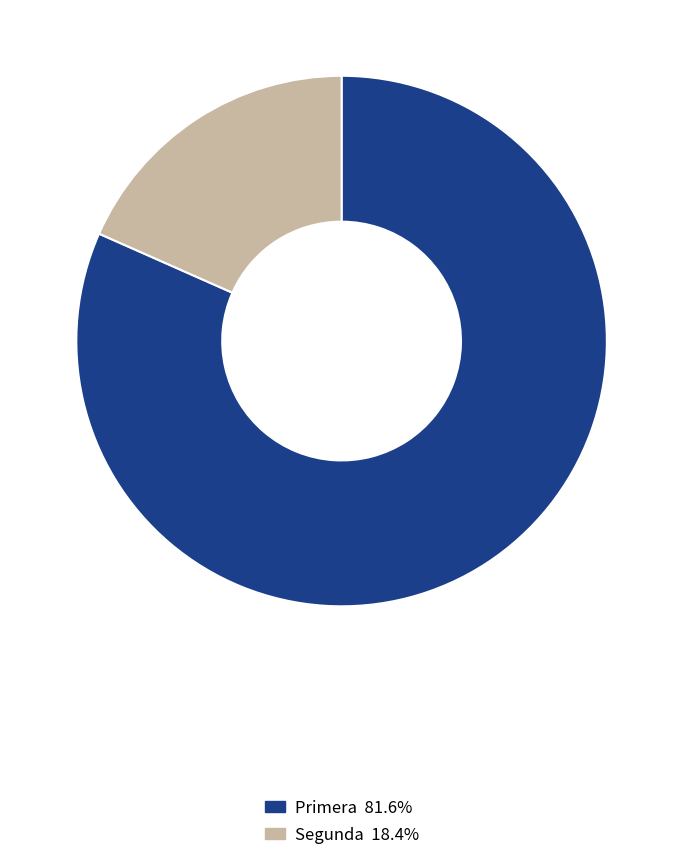

Rank the categories by value from lowest to highest.

Segunda, Primera